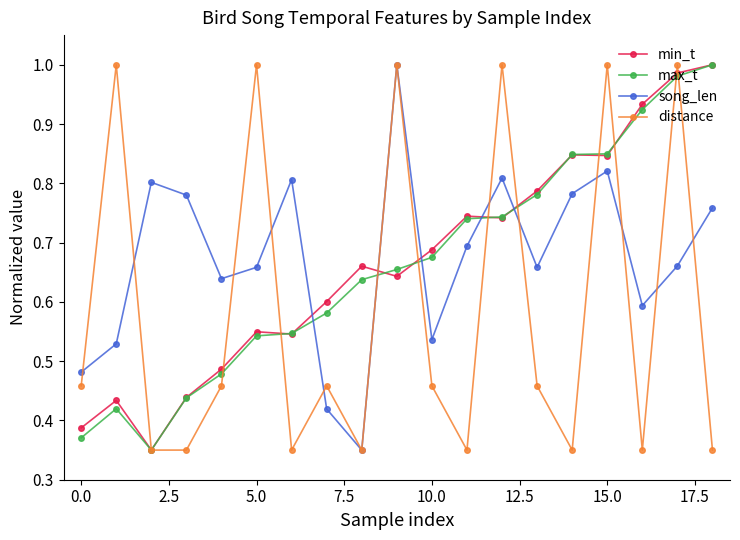

At how many categories does at least one series exceed 0?

19